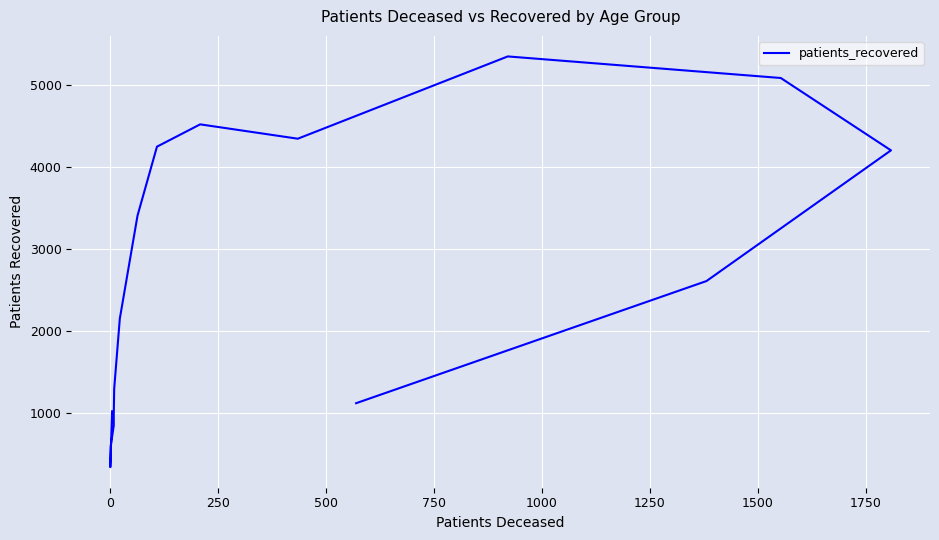

True or false: the data shows 4002 at 14.

False